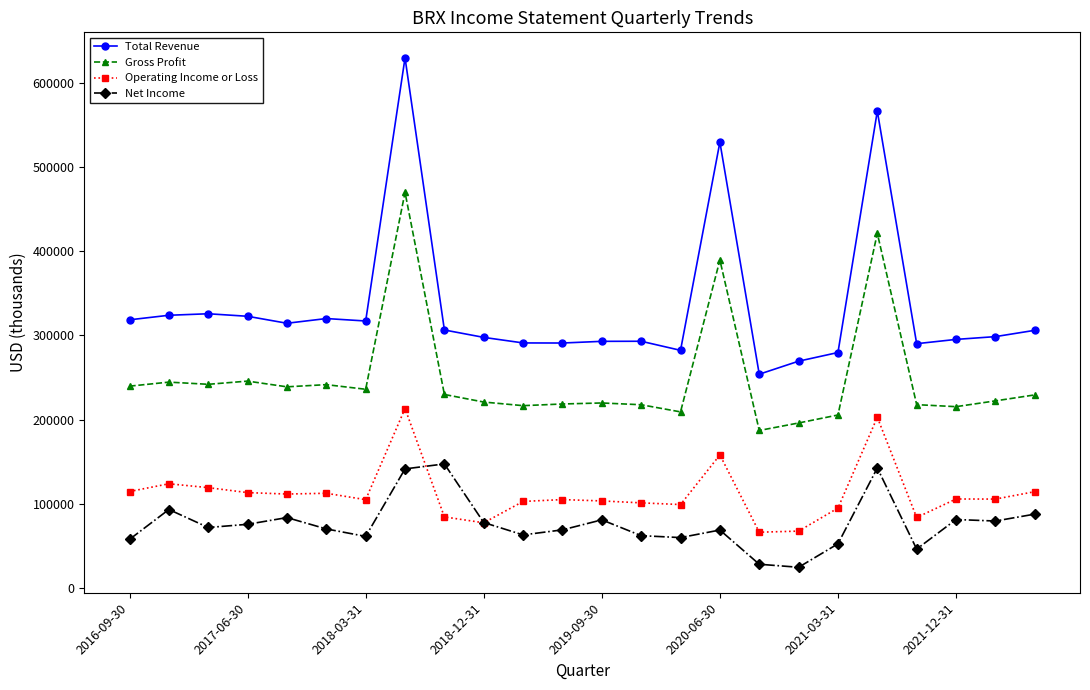

What is the value of the Net Income point at the 10th from the left?

77500